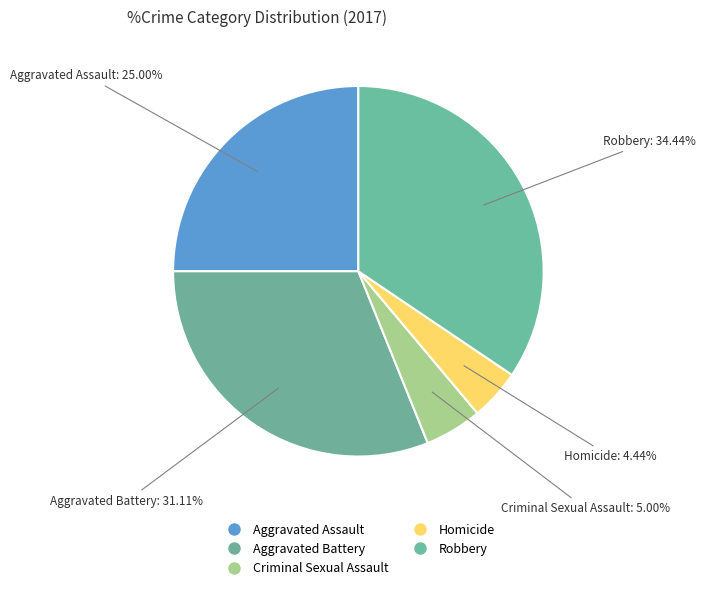

What percentage is the Aggravated Battery slice, to the nearest percent?

31%